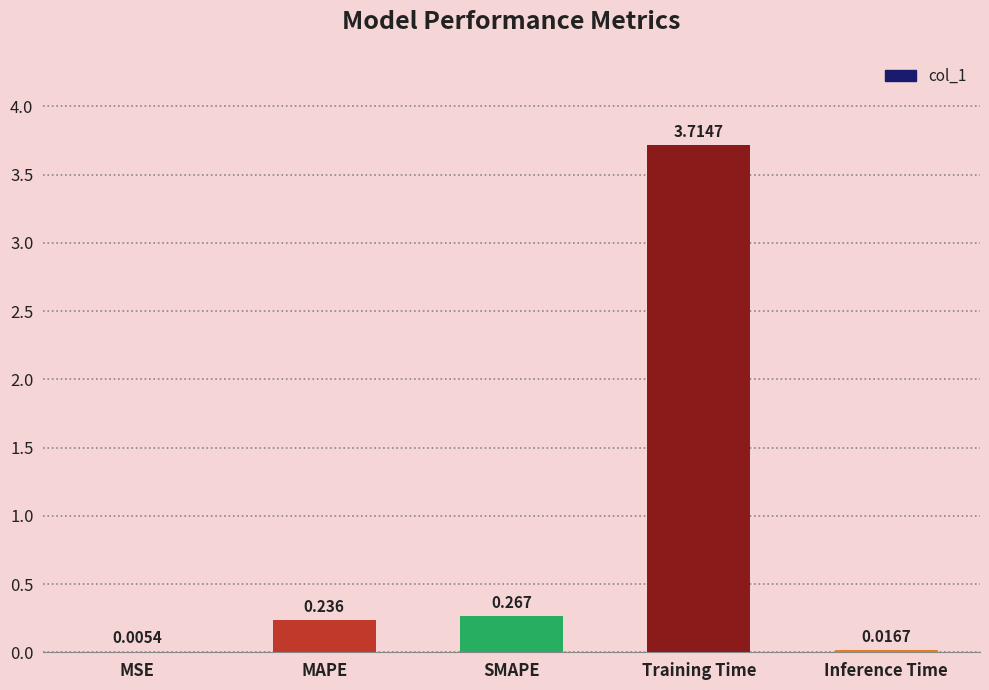

Which has a higher value, Inference Time or SMAPE?

SMAPE